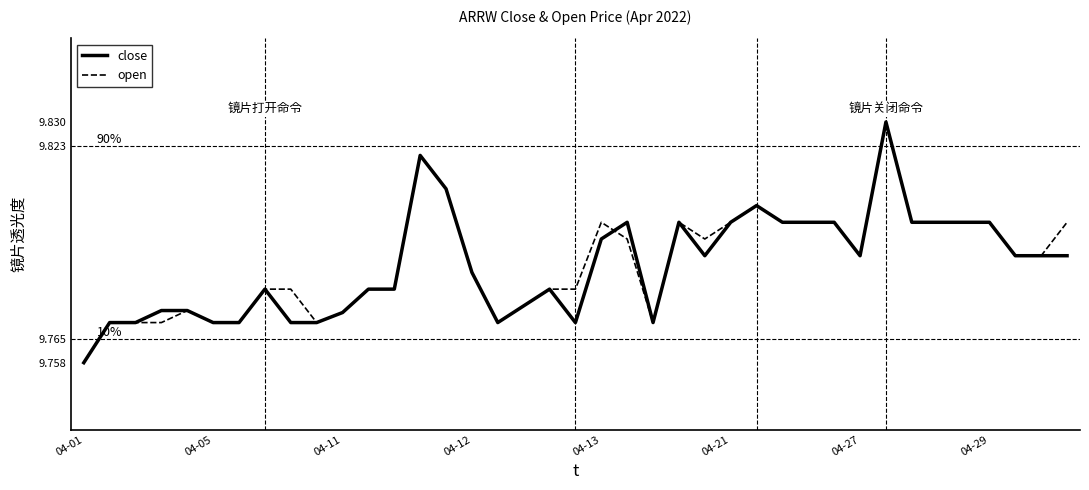

What is the smallest value displayed?

9.8